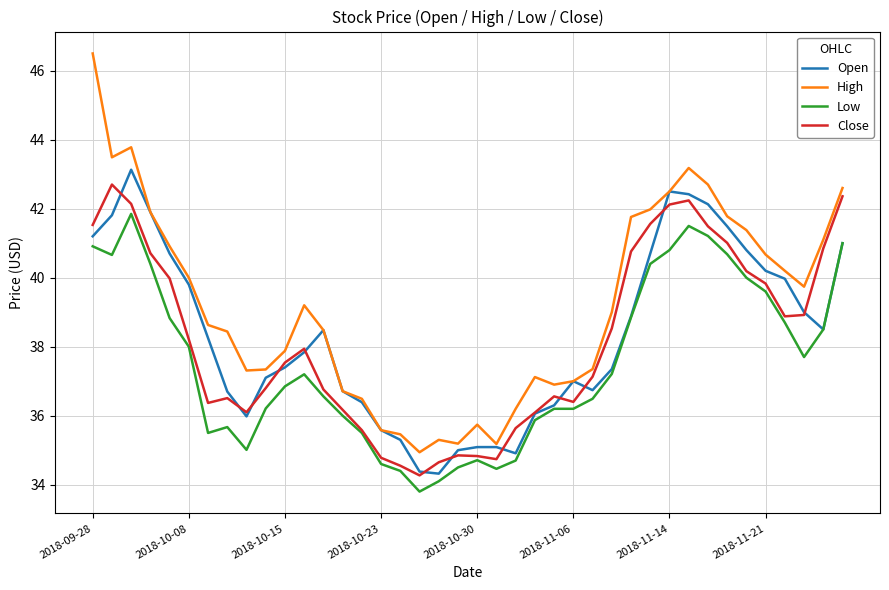

What is the smallest value displayed?

33.8